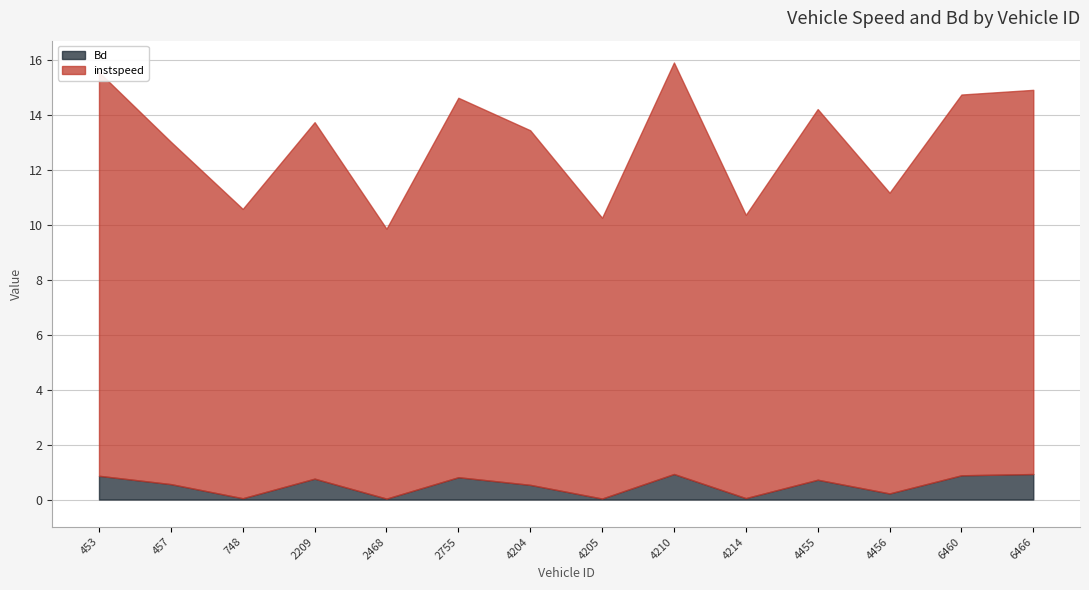

In Bd, how many points are lower than both neighbors (excluding endpoints)?

5